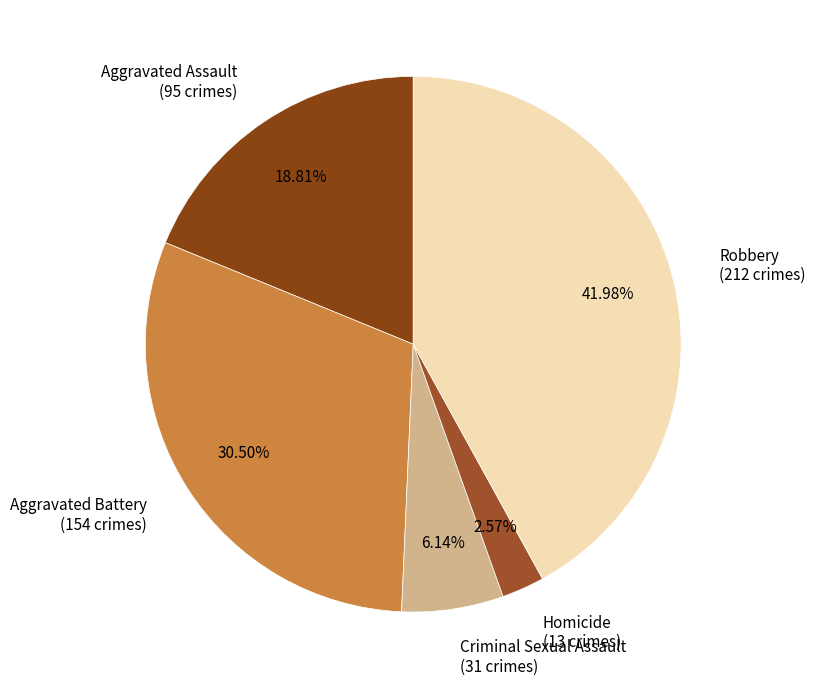

Which slice is the largest?

Robbery